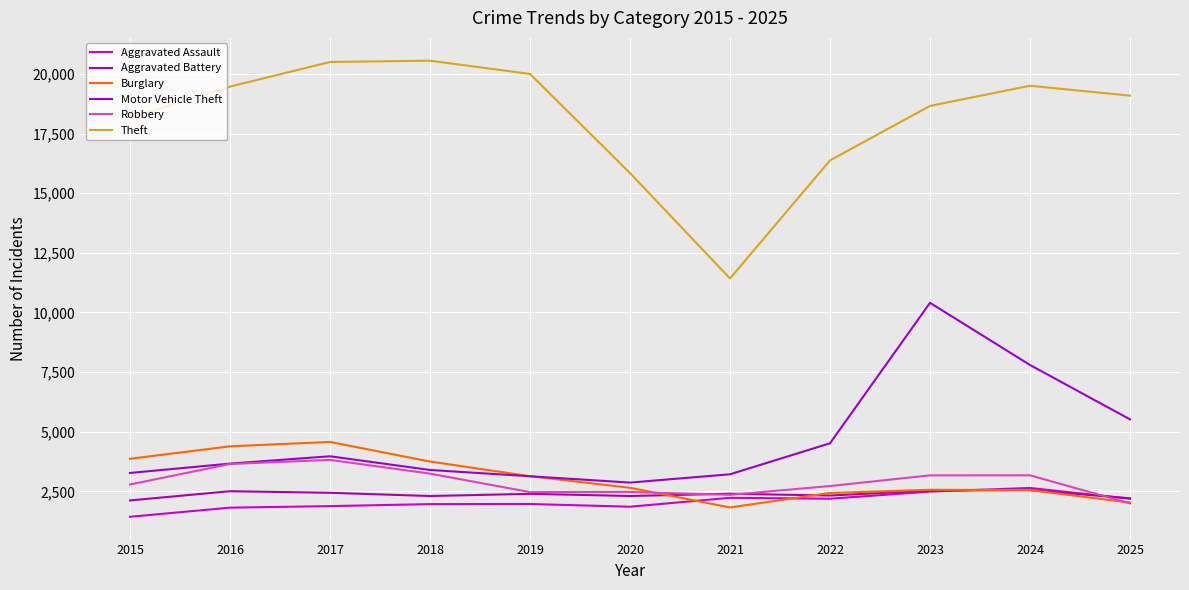

True or false: Burglary has more than 1 points higher than both neighbors.

True